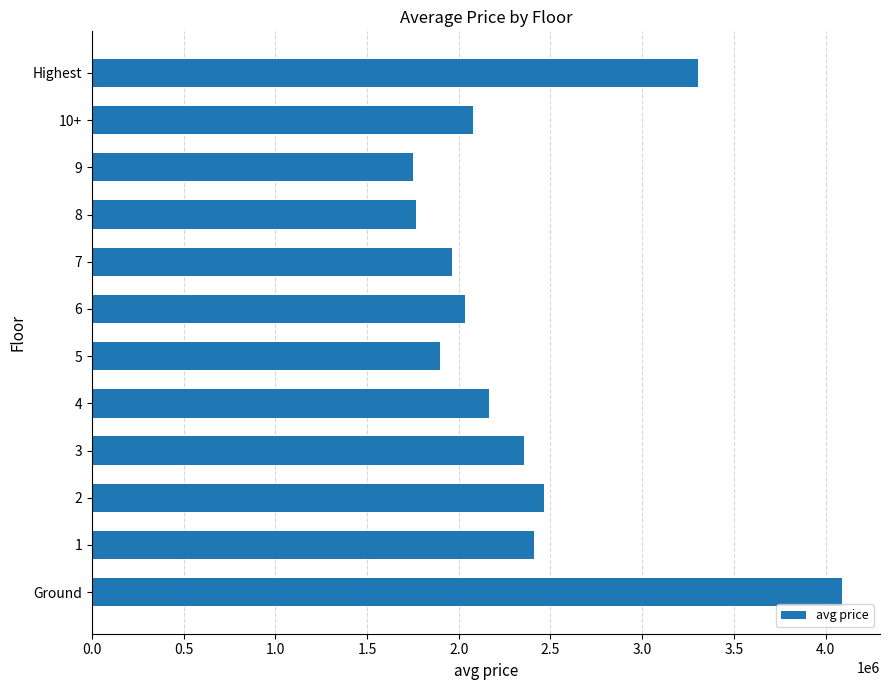

Count the number of data series in this chart.

1